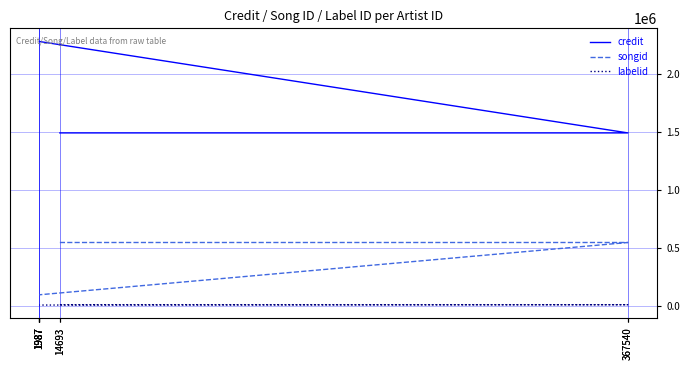

How many lines are shown in the chart?

3